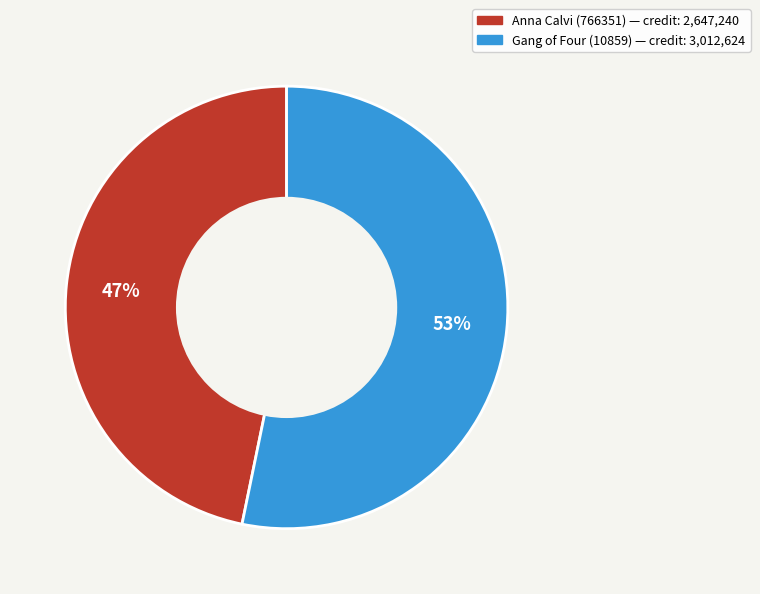

To the nearest percent, what is the average slice percentage?

50%